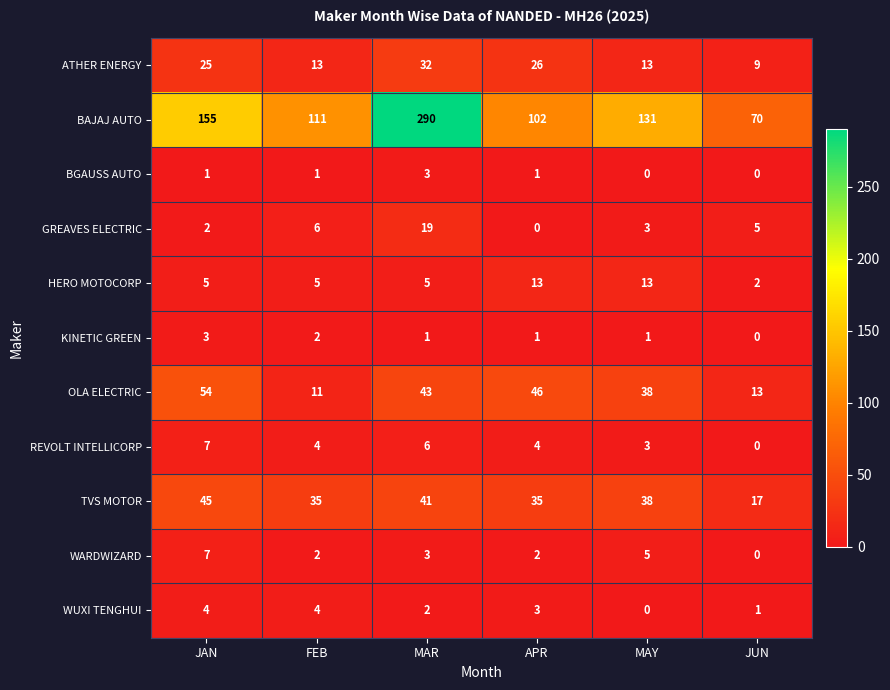

What is the sum of all HERO MOTOCORP values?

43